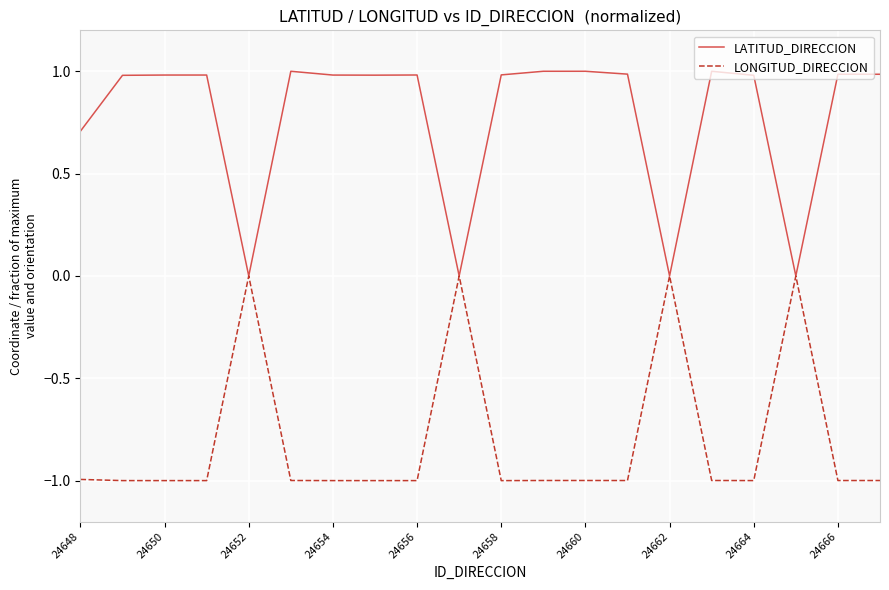

List the series in order of their overall mean, lowest first.

LONGITUD_DIRECCION, LATITUD_DIRECCION